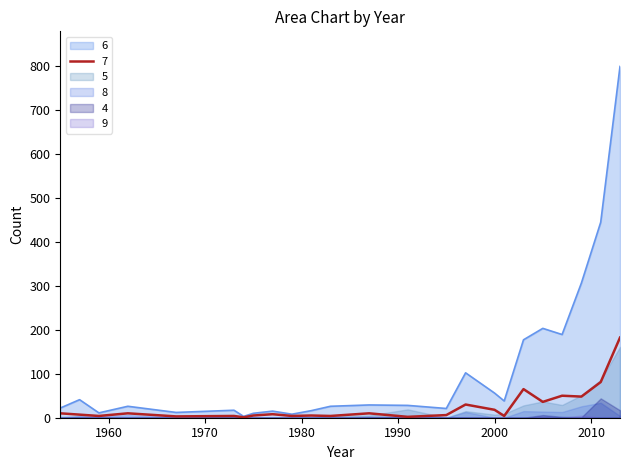

True or false: 7 and 9 cross at least once.

False